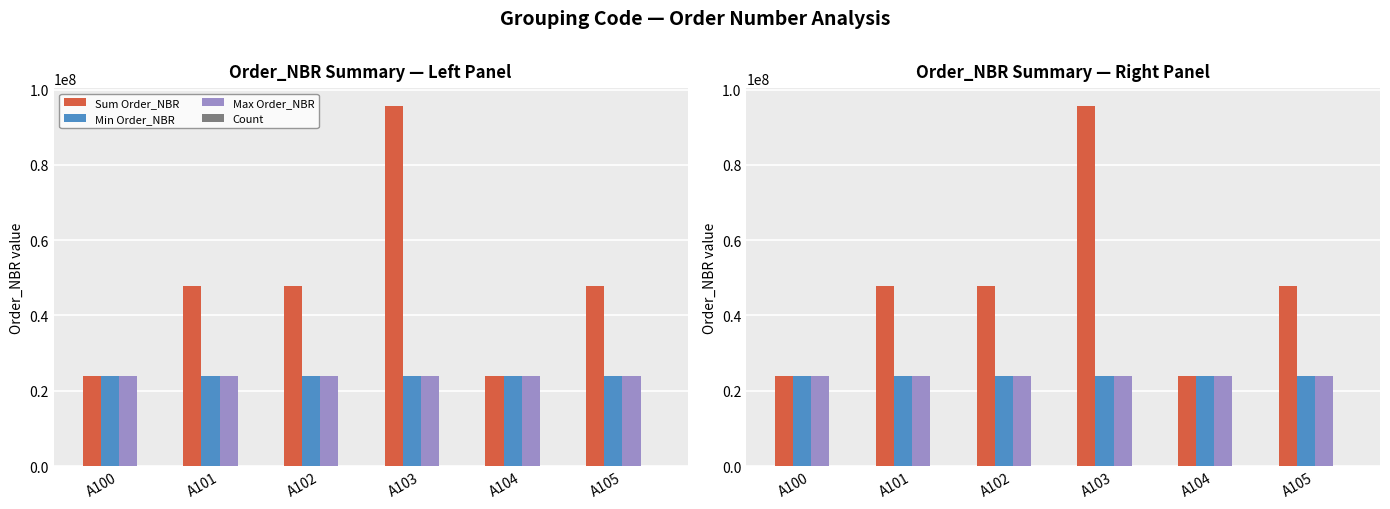

What are all the series names shown in the legend?

Sum Order_NBR, Min Order_NBR, Max Order_NBR, Count